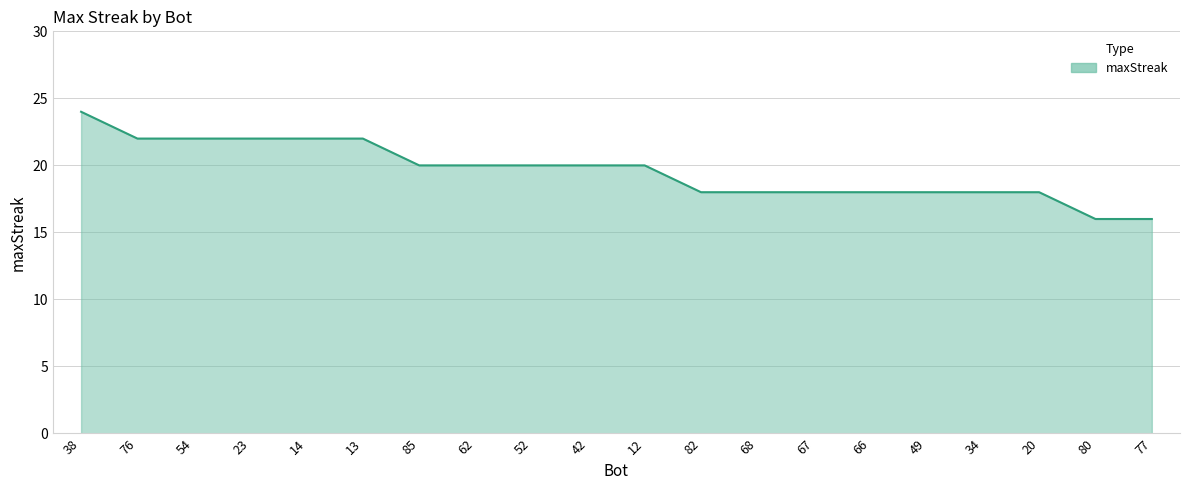

Does the chart have visible grid lines?

Yes